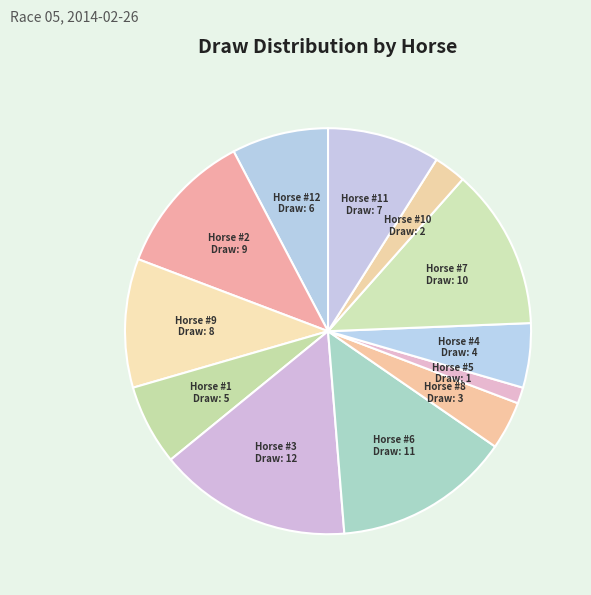

True or false: Horse #9 accounts for 1% of the total.

False